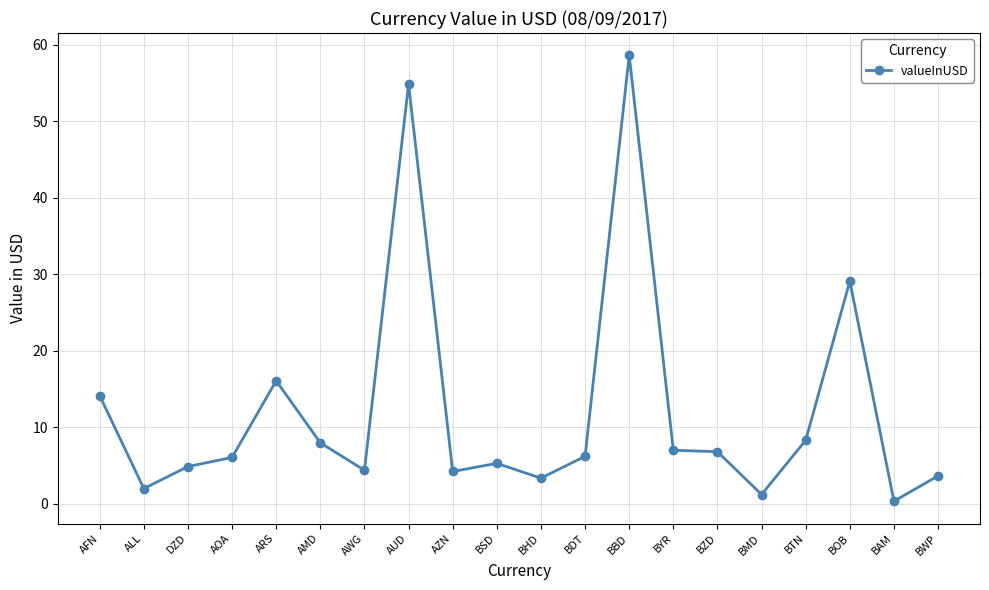

True or false: the data has more than 0 interior local peaks.

True